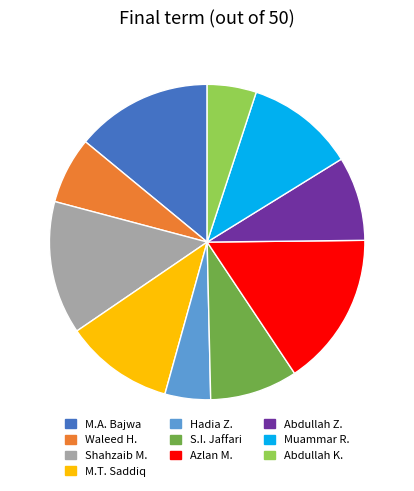

Which slice is the largest?

Azlan M.